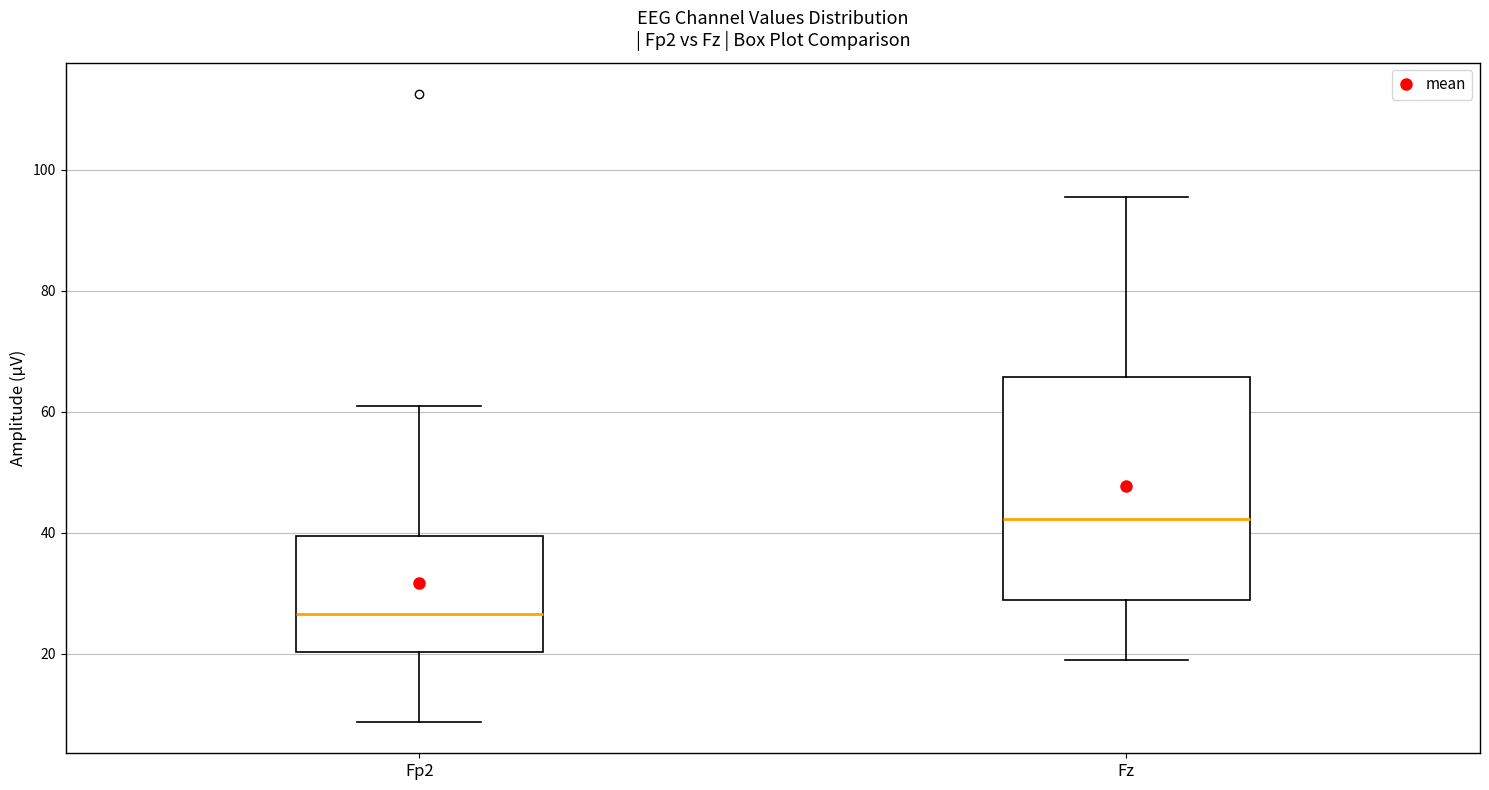

Reading left to right, transcribe this box plot: for each box, give where its median line is, the range the box spans, and where its two whiskers end, as read against the y-axis. The values are not printed on the chart, so give them approximately, as read against the axis.

Fp2: median 26, box 20 to 40, whiskers 8 to 60
Fz: median 42, box 28 to 66, whiskers 18 to 96